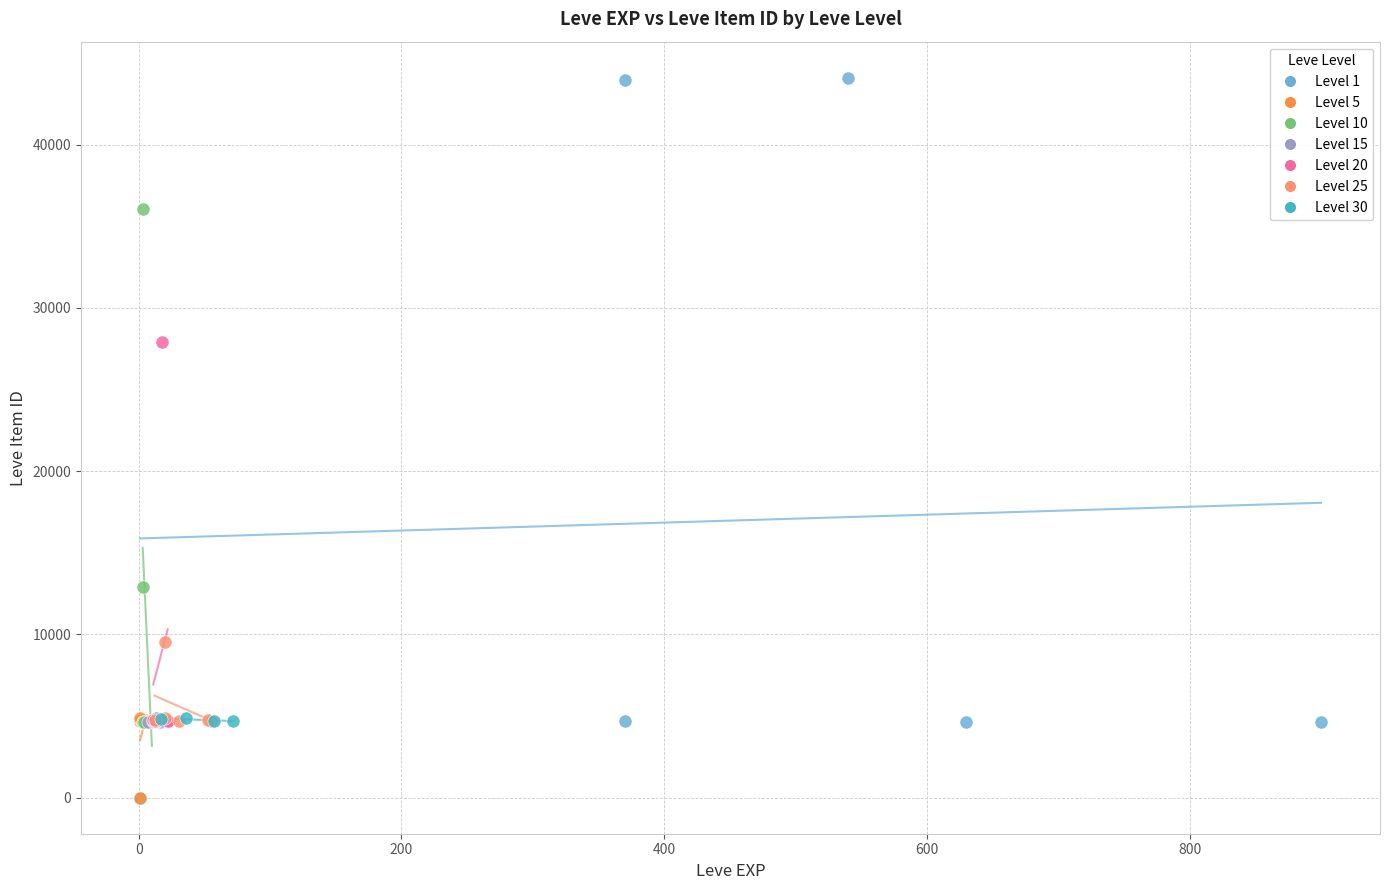

Which series has the widest spread of Y values?

Level 1